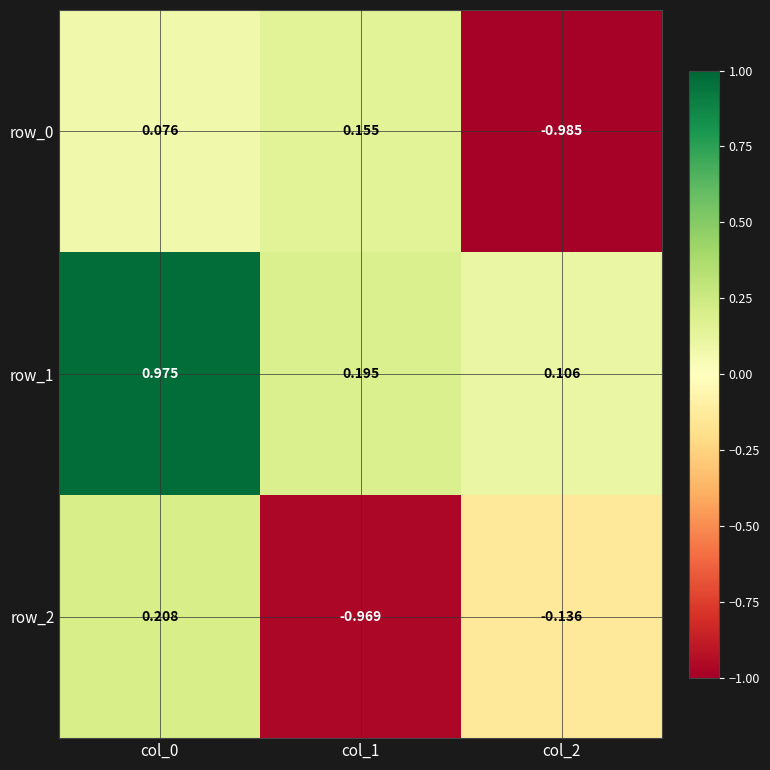

Is the value of row_0 at col_2 greater than the value of row_2 at col_1?

No